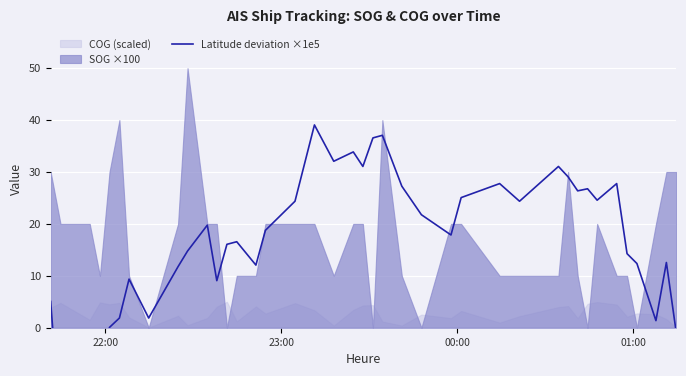

How many values are below 18?

20